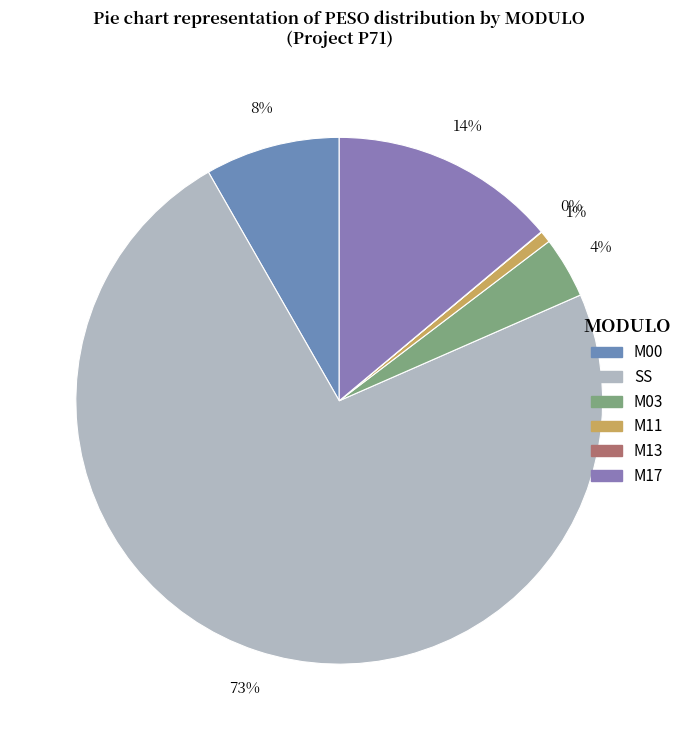

Which category has the biggest portion of the pie?

SS